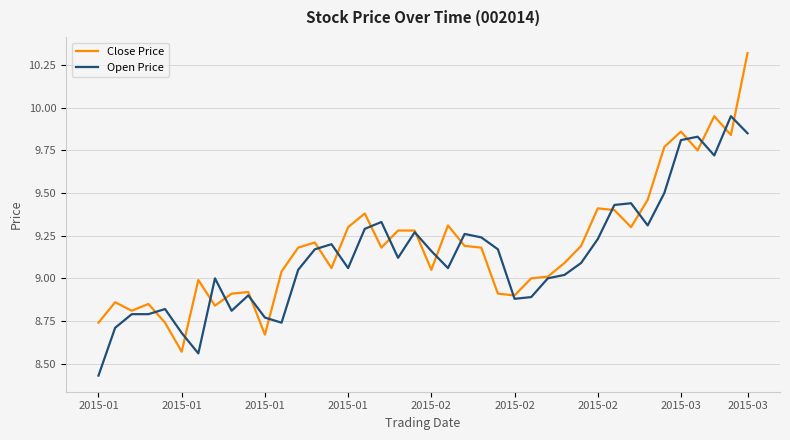

List the series in order of their peak value, highest first.

Close Price, Open Price